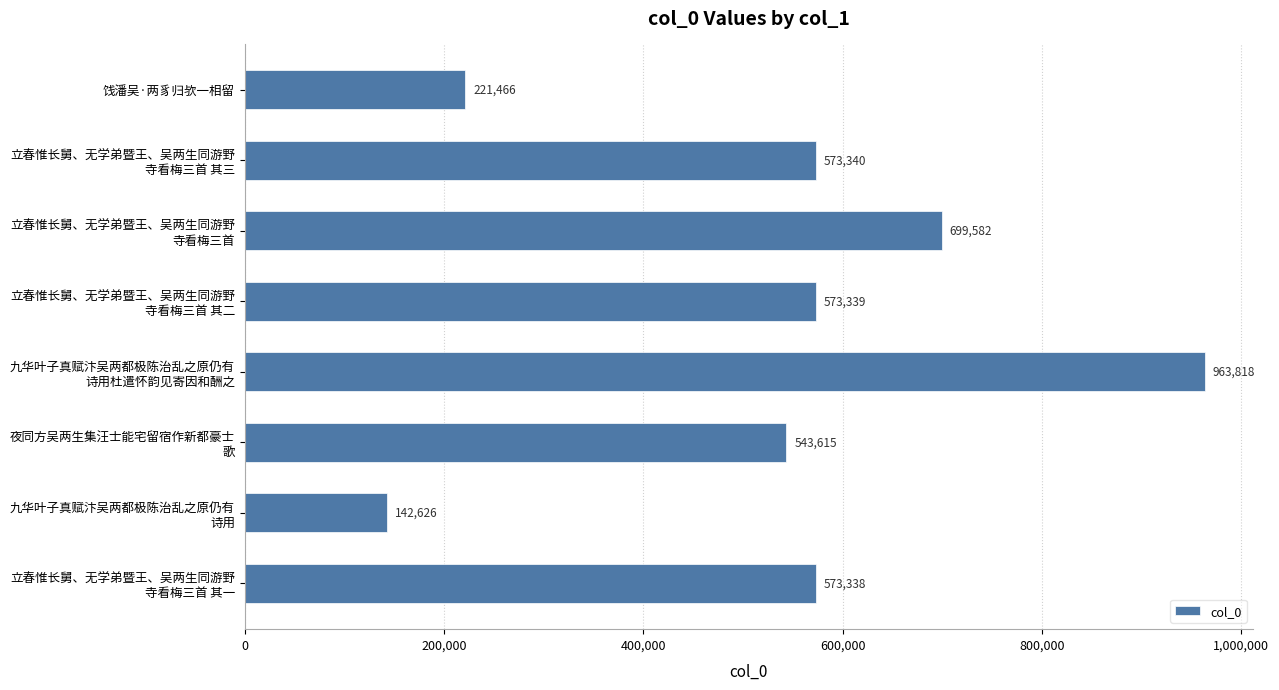

What is the value of the 1st bar from the top?

221466